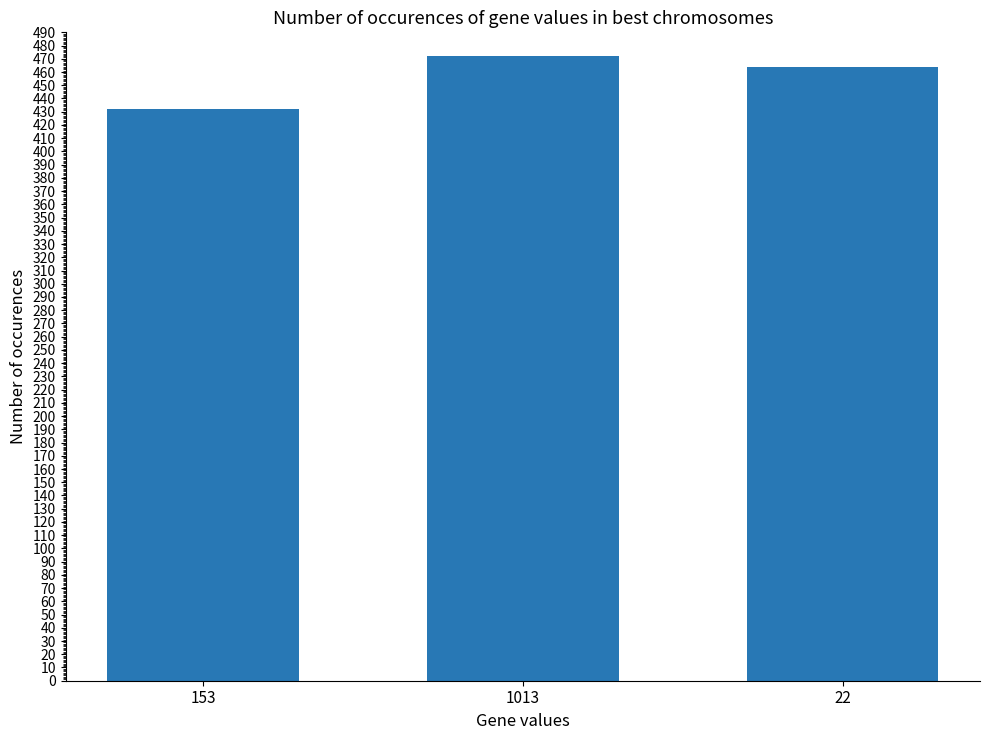

Count the number of data series in this chart.

1